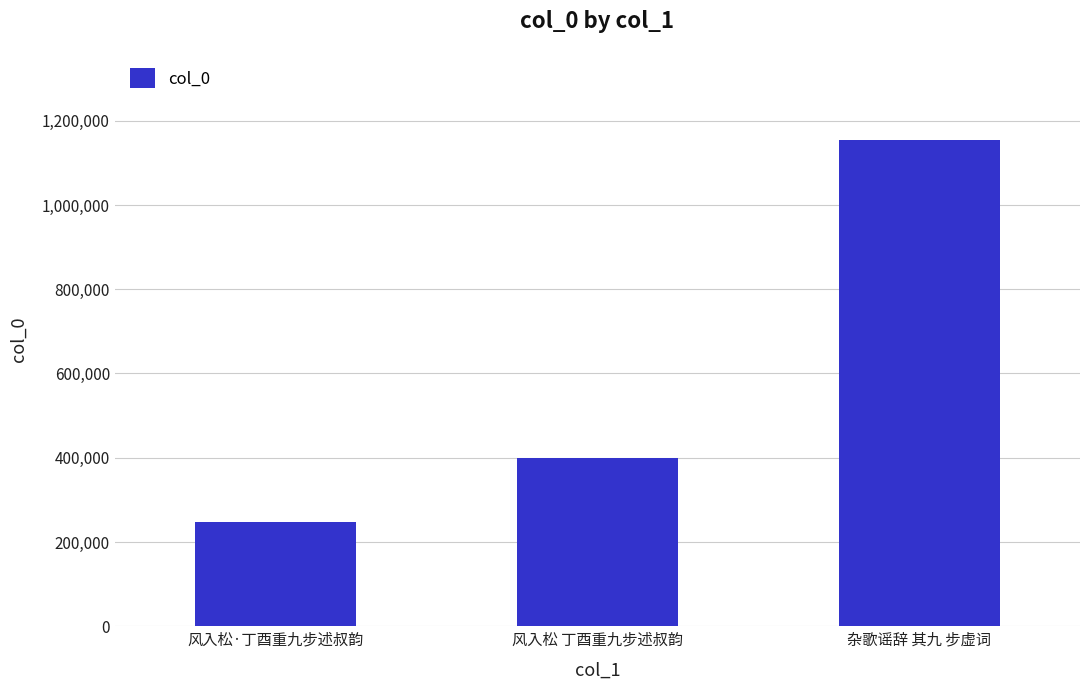

List the labels in order of value, largest first.

杂歌谣辞 其九 步虚词, 风入松 丁酉重九步述叔韵, 风入松·丁酉重九步述叔韵